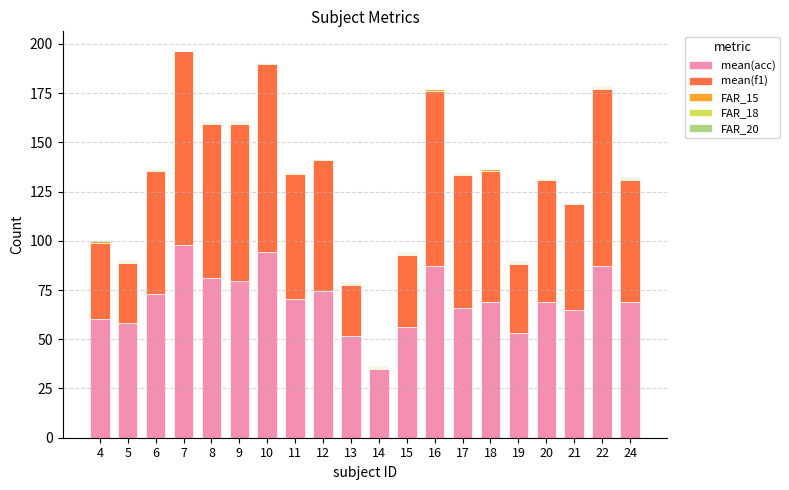

Are the bars grouped side by side (vs. stacked)?

No